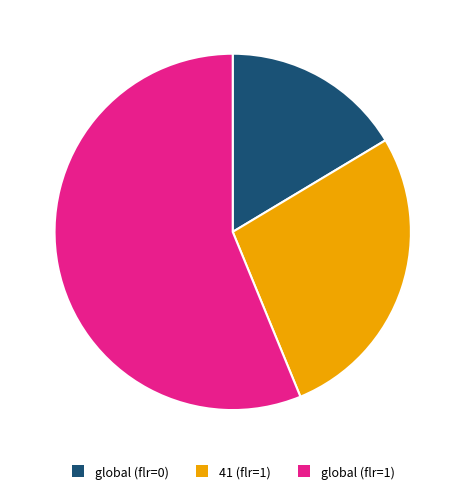

To the nearest percent, what is the average slice percentage?

33%